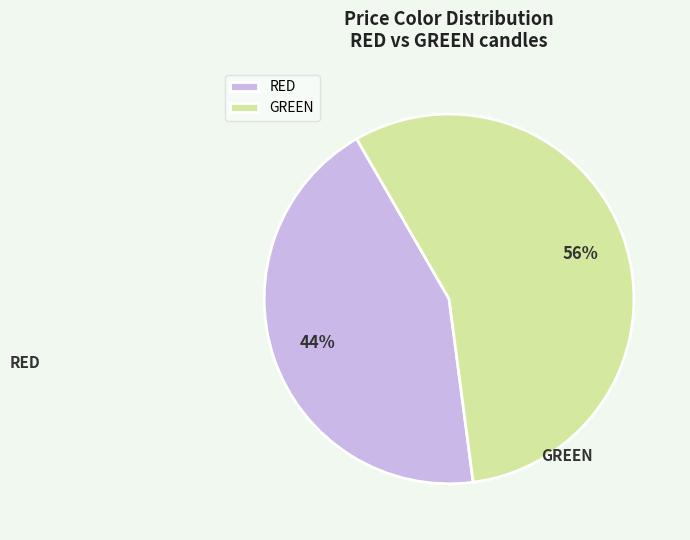

Is it true that GREEN is 56% of the pie?

True